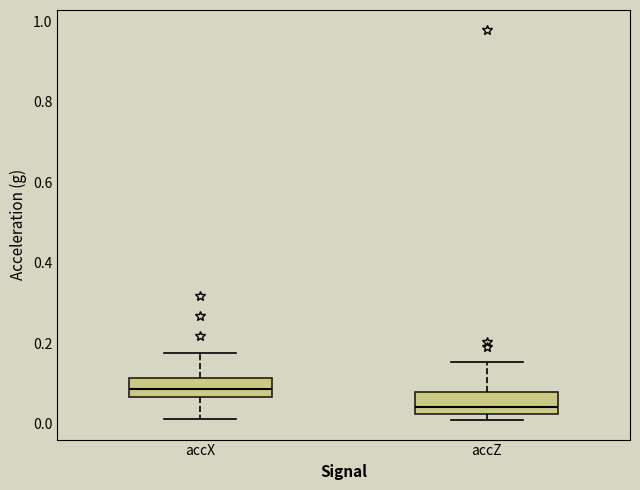

Which box's median line is the highest?

accX